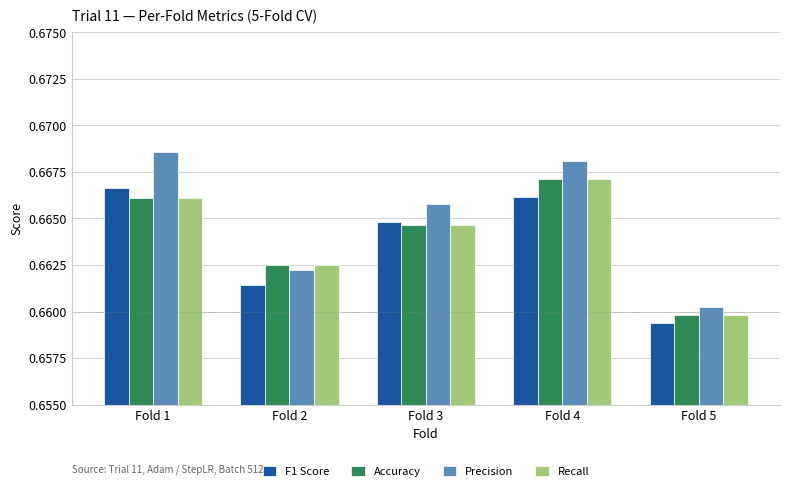

Which series changed the most between Fold 2 and Fold 3?

Precision